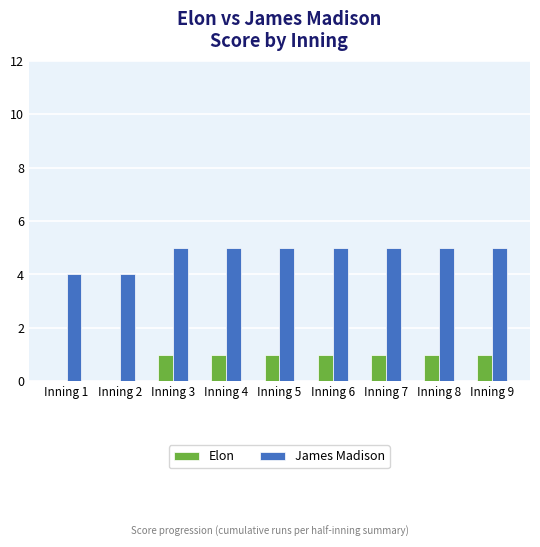

The value of Elon at Inning 7 is 2. True or false?

False